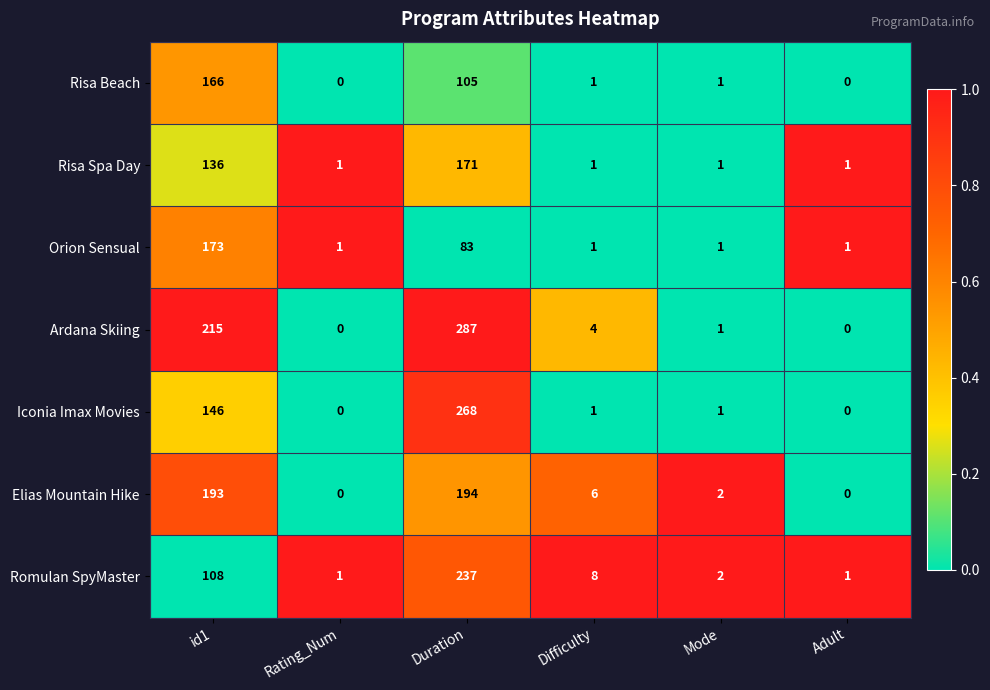

Which series has the largest total across all categories?

Ardana Skiing